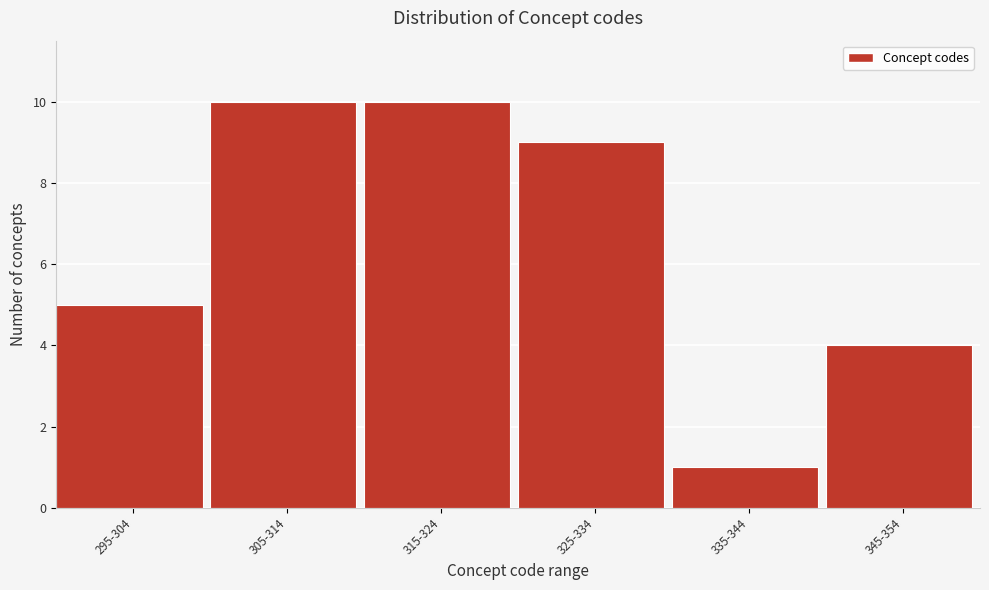

Reading left to right, list all the values displayed in this chart.

5	10	10	9	1	4